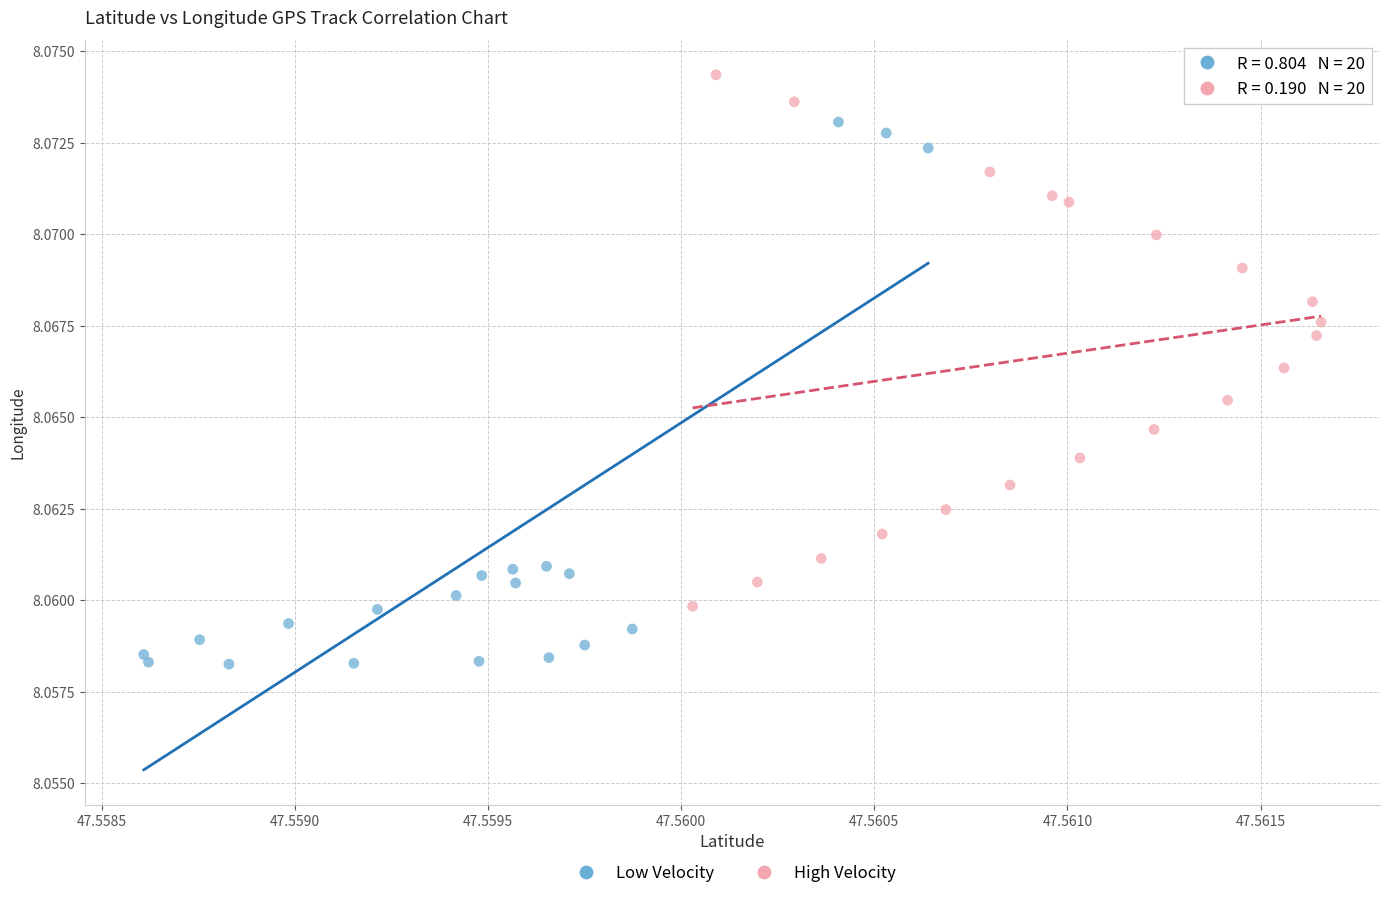

Which series reaches the minimum Y coordinate?

Low Velocity